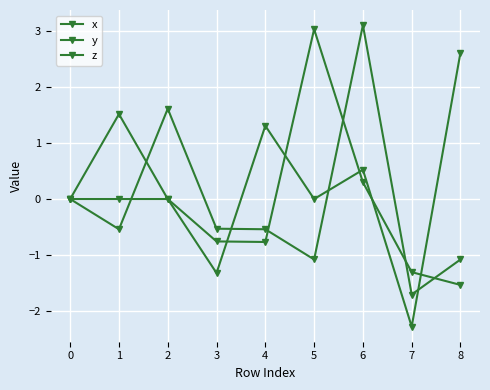

The value of x at 7 is -1.3. True or false?

True